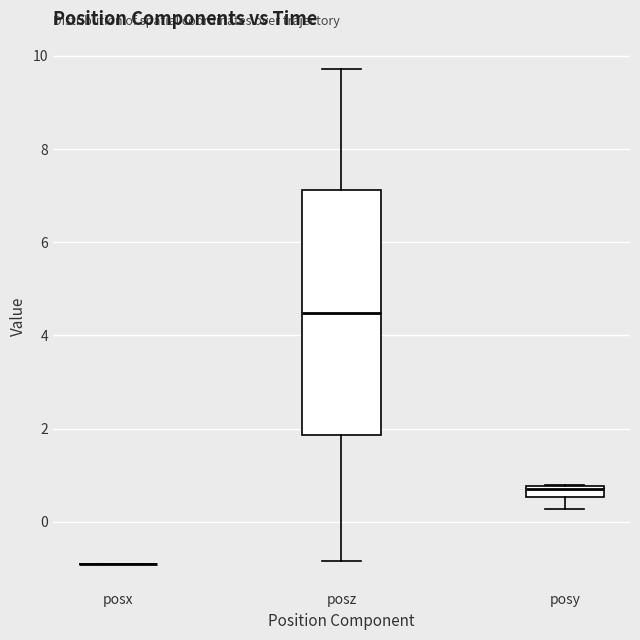

Where is the upper edge of the box for posz on the y-axis? The values are not printed on the chart, so give them approximately, as read against the axis.

7.2